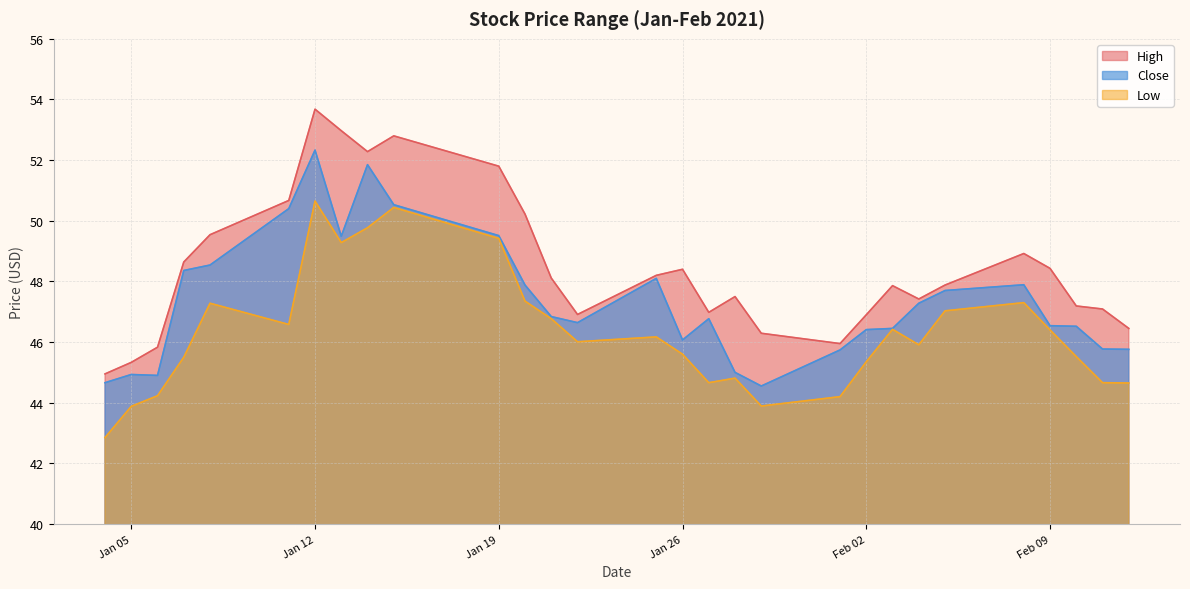

Where does the Close series first go above 46?

2021-01-07